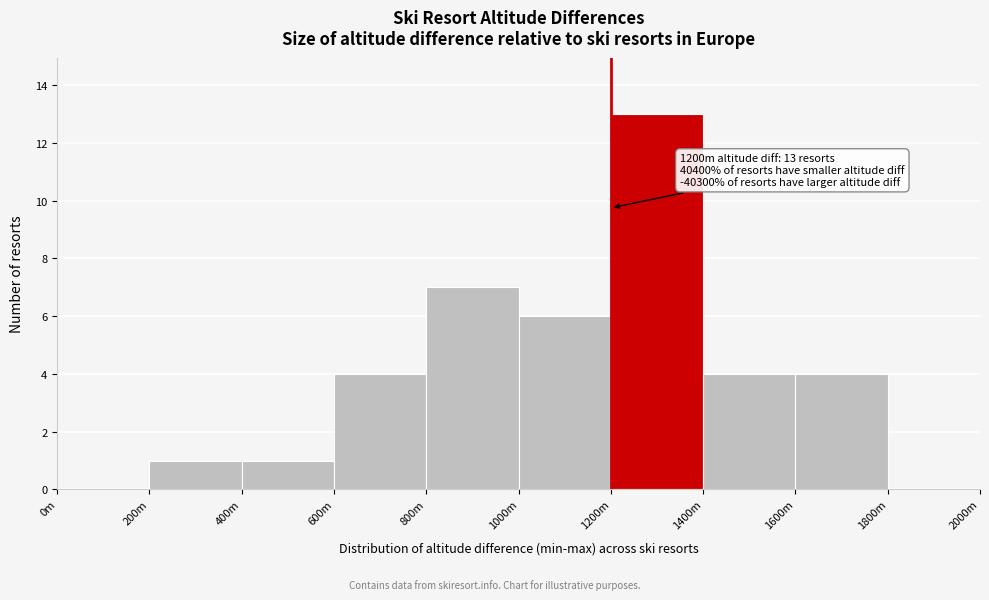

Reading right to left, list all the values displayed in this chart.

1800m=0	1600m=4	1400m=4	1200m=13	1000m=6	800m=7	600m=4	400m=1	200m=1	0m=0